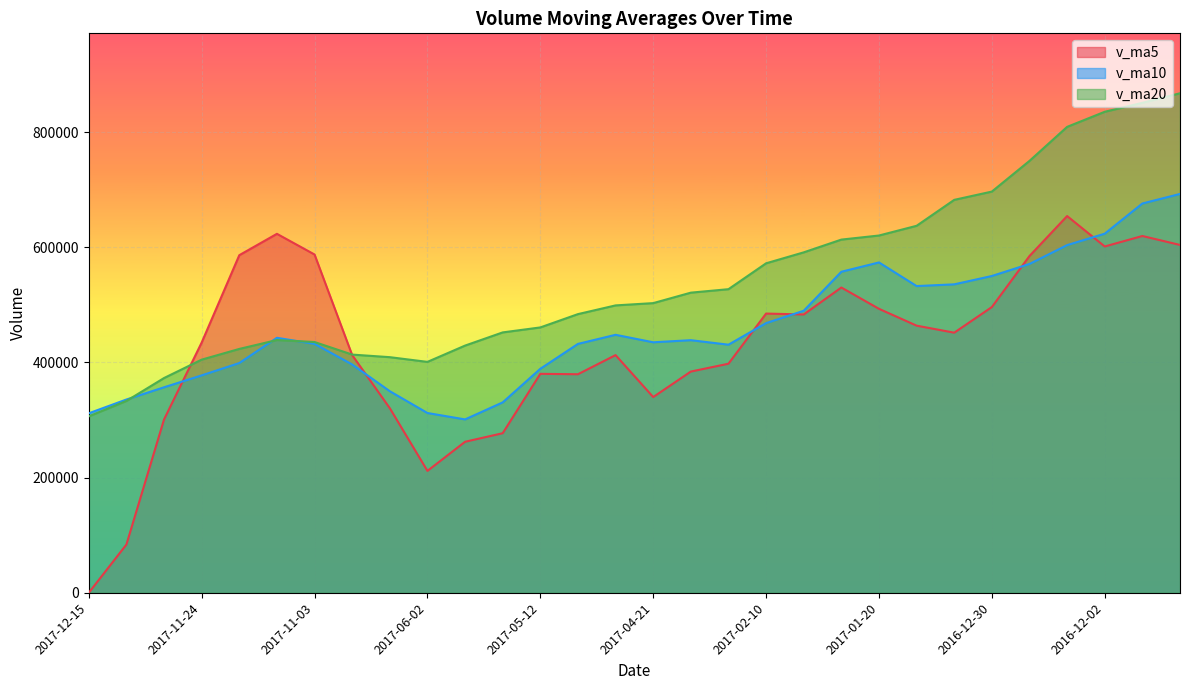

At which category is the sum across all series the highest?

2016-11-18